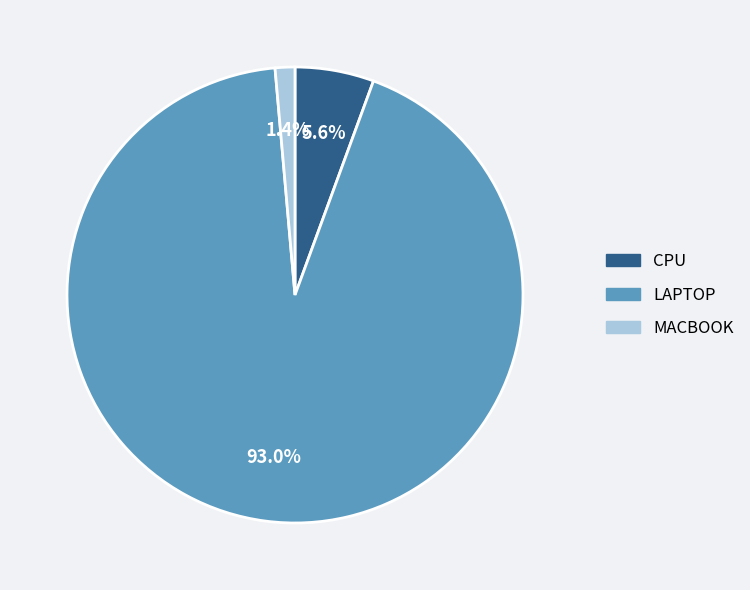

Between MACBOOK and CPU, which is larger?

CPU